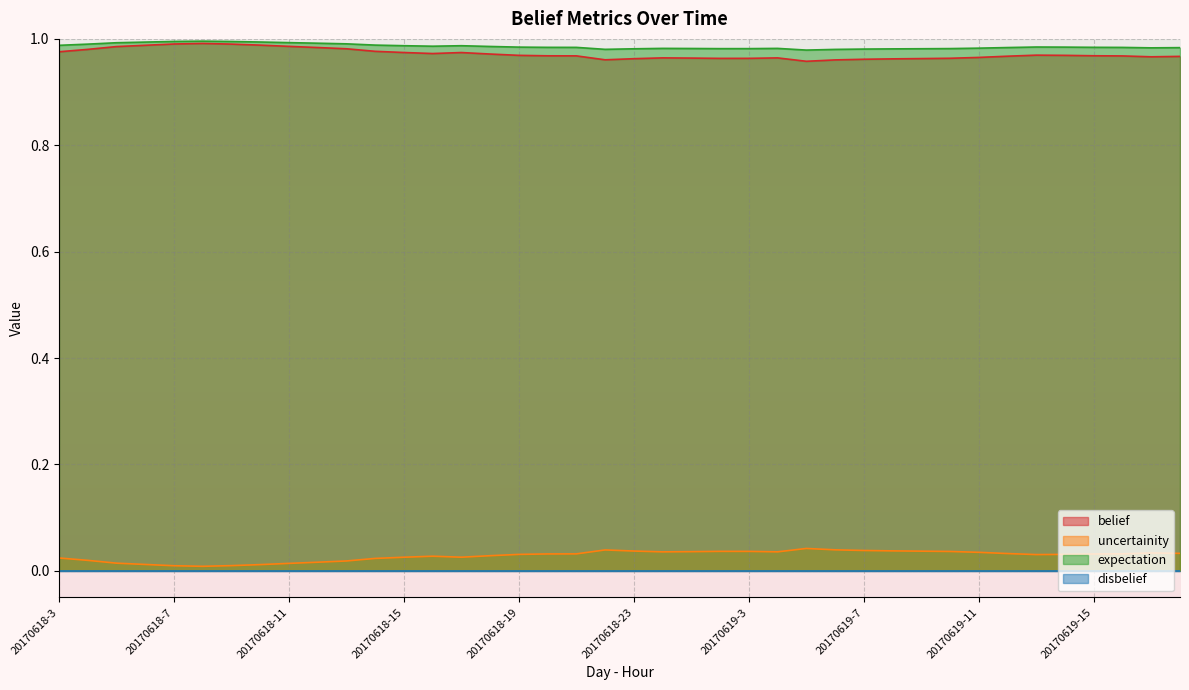

True or false: uncertainity and belief intersect in this chart.

False